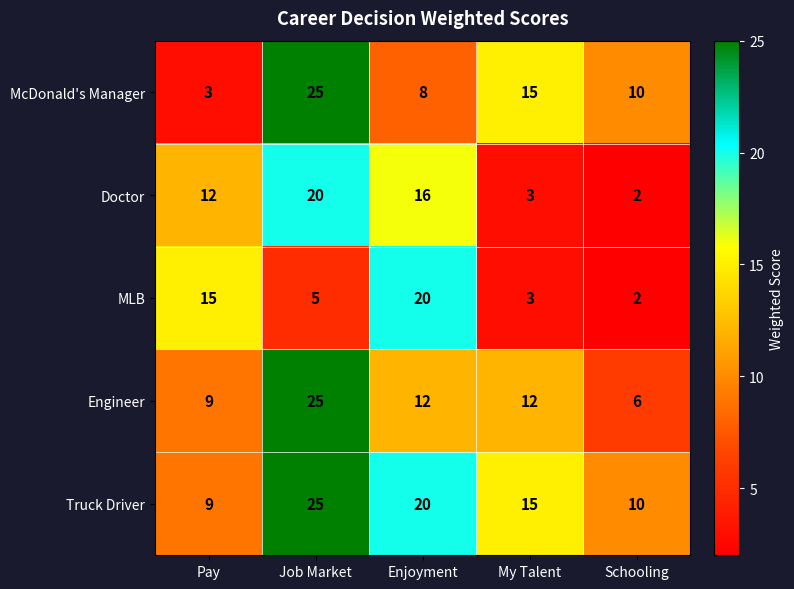

List the labels in order of MLB value, largest first.

Enjoyment, Pay, Job Market, My Talent, Schooling